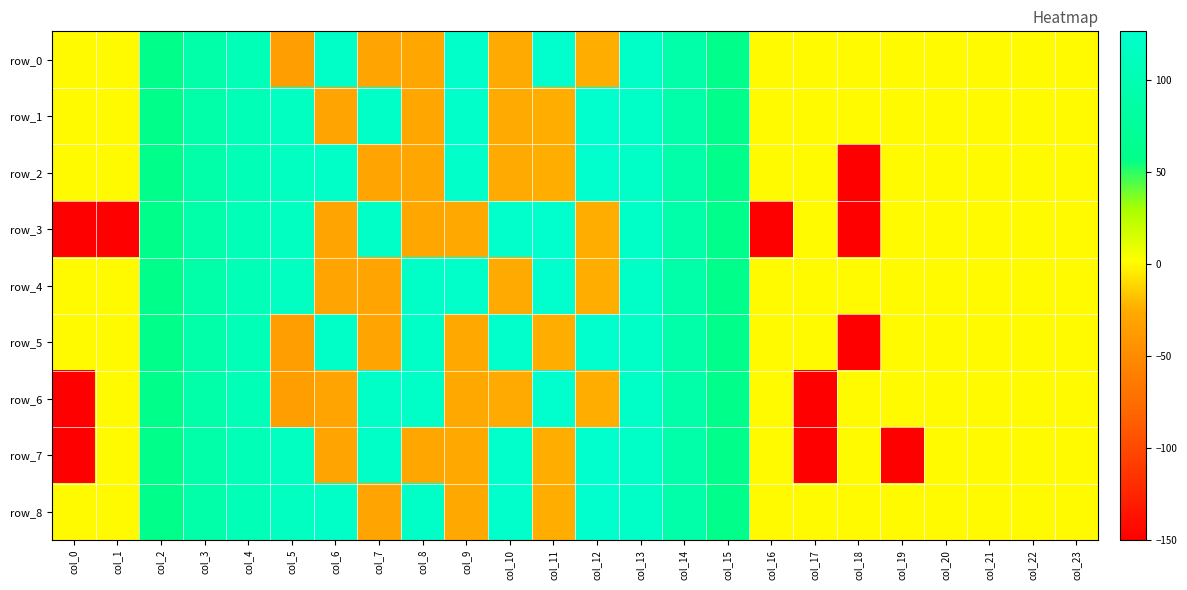

The row_6 series shows -86.0 at col_23. True or false?

False